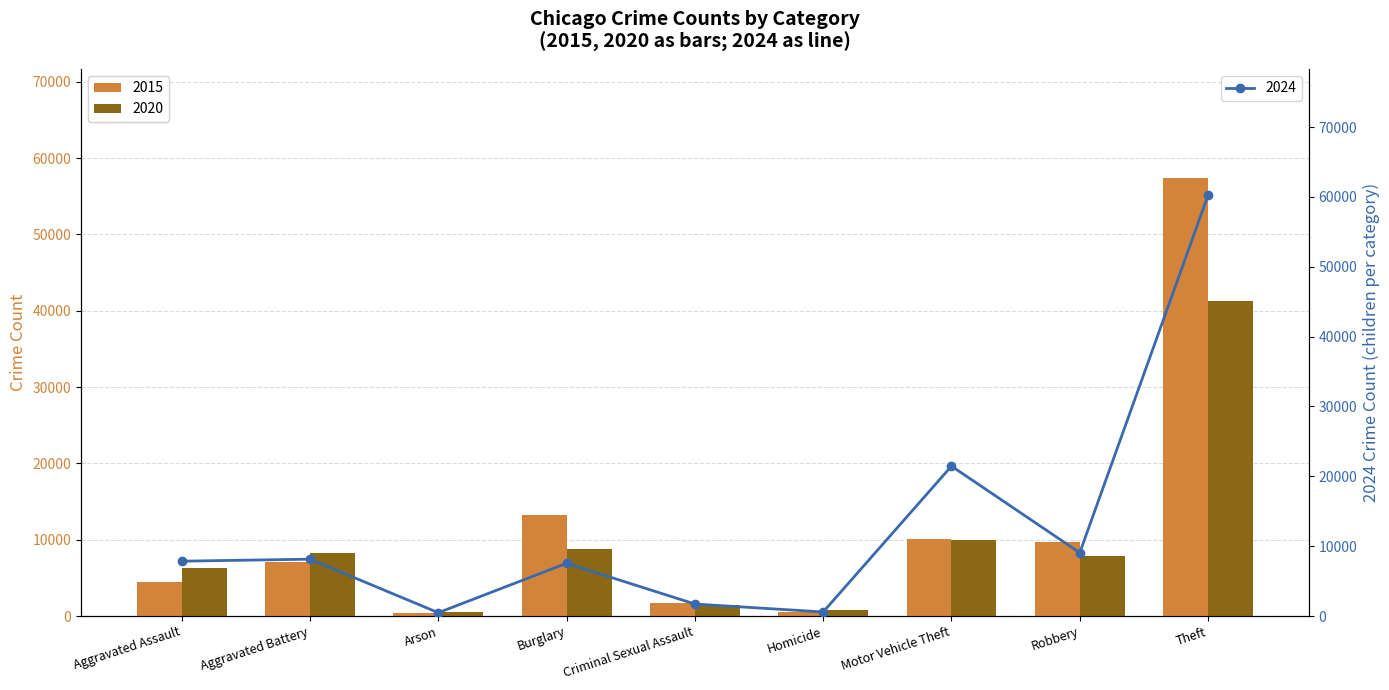

Is it true that 2020 equals 8321 at Aggravated Battery?

True